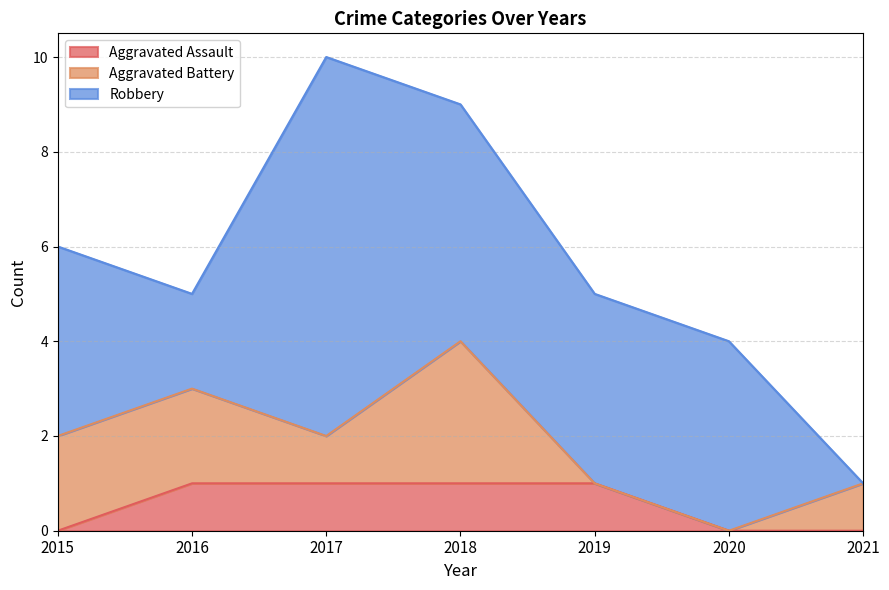

In Robbery, how many points are lower than both neighbors (excluding endpoints)?

1